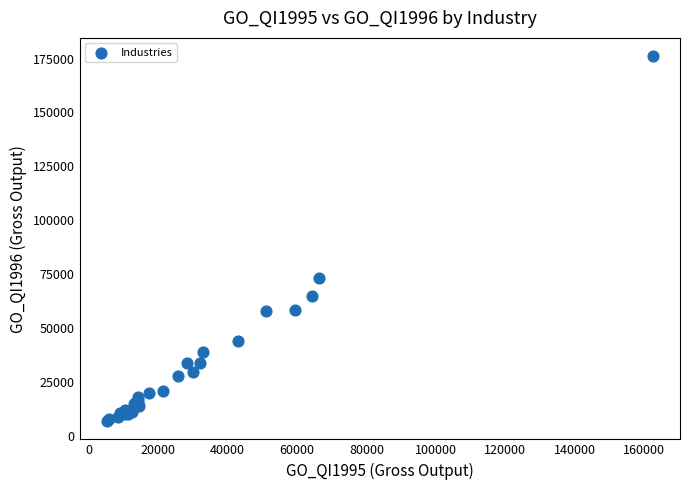

What Y value in the scatter plot is closest to 91415?

73184.6